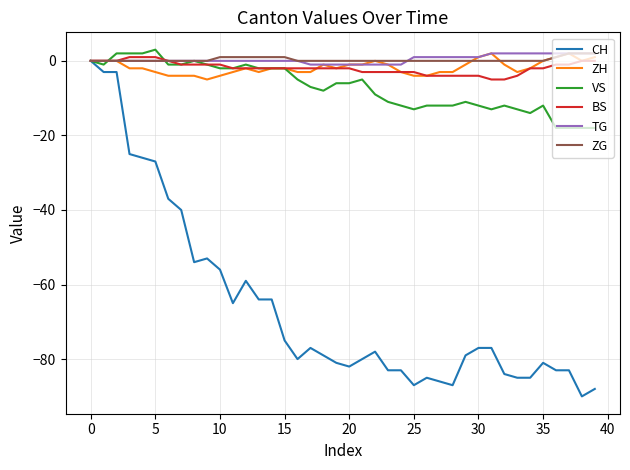

What is the maximum value shown in the chart?

3